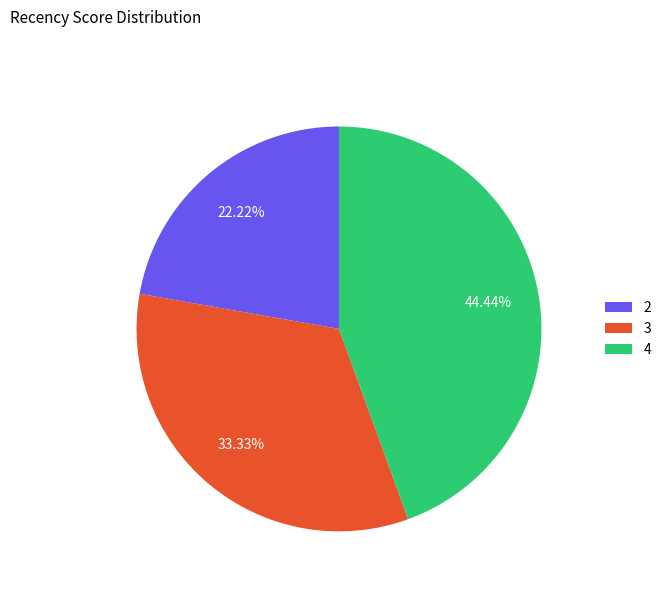

Does any single category account for the majority?

No